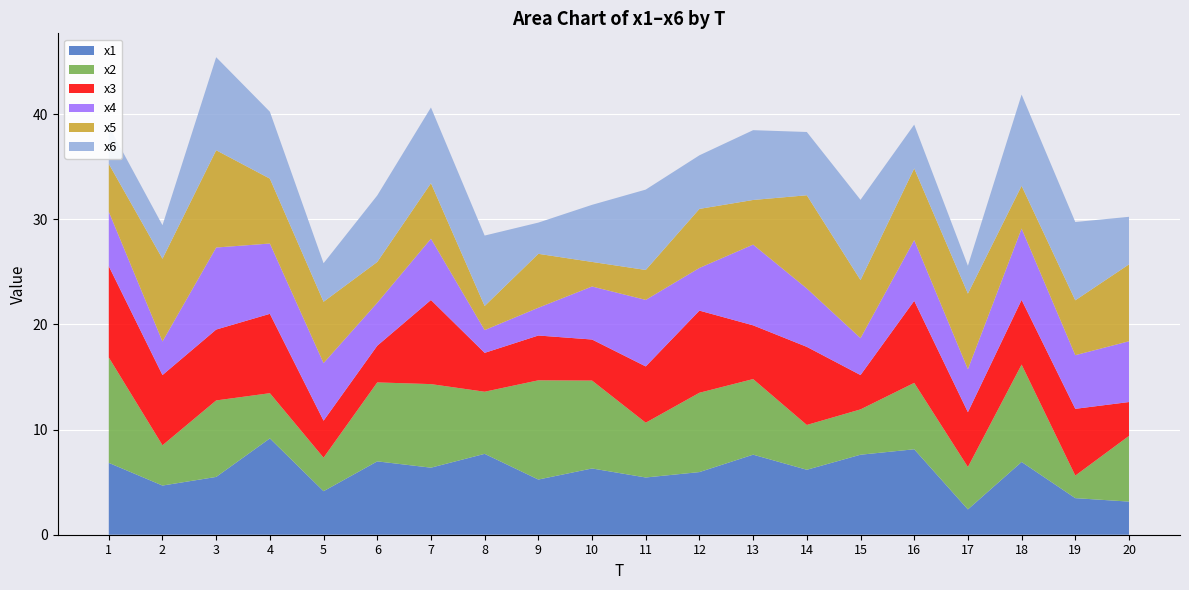

Reading left to right, what are all the values shown in this chart?

x1: 1=6.8	2=4.7	3=5.5	4=9.2	5=4.1	6=7.0	7=6.4	8=7.7	9=5.2	10=6.3	11=5.4	12=6.0	13=7.6	14=6.2	15=7.6	16=8.1	17=2.4	18=6.9	19=3.5	20=3.2
x2: 1=10.0	2=3.8	3=7.3	4=4.3	5=3.2	6=7.5	7=7.9	8=5.9	9=9.4	10=8.4	11=5.2	12=7.5	13=7.2	14=4.3	15=4.3	16=6.3	17=4.0	18=9.3	19=2.1	20=6.2
x3: 1=8.7	2=6.7	3=6.7	4=7.5	5=3.5	6=3.5	7=8.0	8=3.7	9=4.3	10=3.9	11=5.4	12=7.8	13=5.1	14=7.4	15=3.3	16=7.8	17=5.2	18=6.2	19=6.3	20=3.2
x4: 1=5.2	2=3.2	3=7.8	4=6.7	5=5.5	6=4.1	7=5.8	8=2.2	9=2.6	10=5.0	11=6.3	12=4.1	13=7.7	14=5.5	15=3.5	16=5.8	17=4.1	18=6.8	19=5.1	20=5.8
x5: 1=4.6	2=7.9	3=9.3	4=6.2	5=5.8	6=3.9	7=5.3	8=2.3	9=5.1	10=2.3	11=2.8	12=5.6	13=4.2	14=8.9	15=5.5	16=6.8	17=7.2	18=4.1	19=5.2	20=7.3
x6: 1=3.6	2=3.2	3=8.8	4=6.4	5=3.7	6=6.3	7=7.2	8=6.7	9=3.0	10=5.4	11=7.6	12=5.1	13=6.6	14=6.0	15=7.6	16=4.2	17=2.6	18=8.7	19=7.4	20=4.5